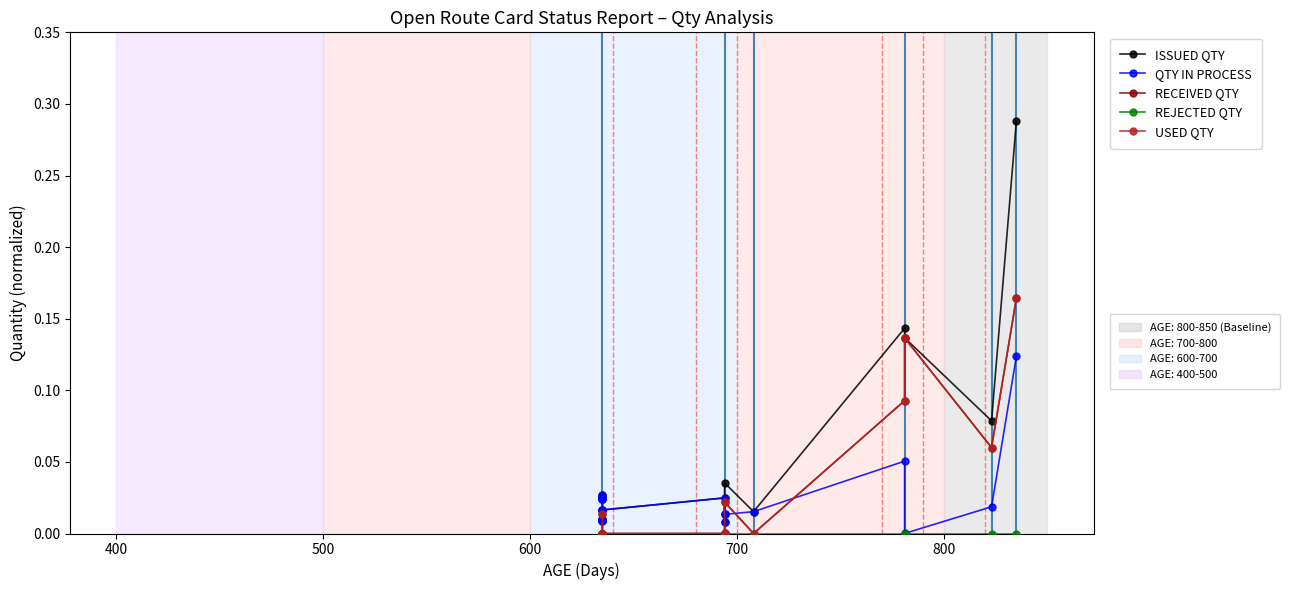

How many lines are shown in the chart?

5